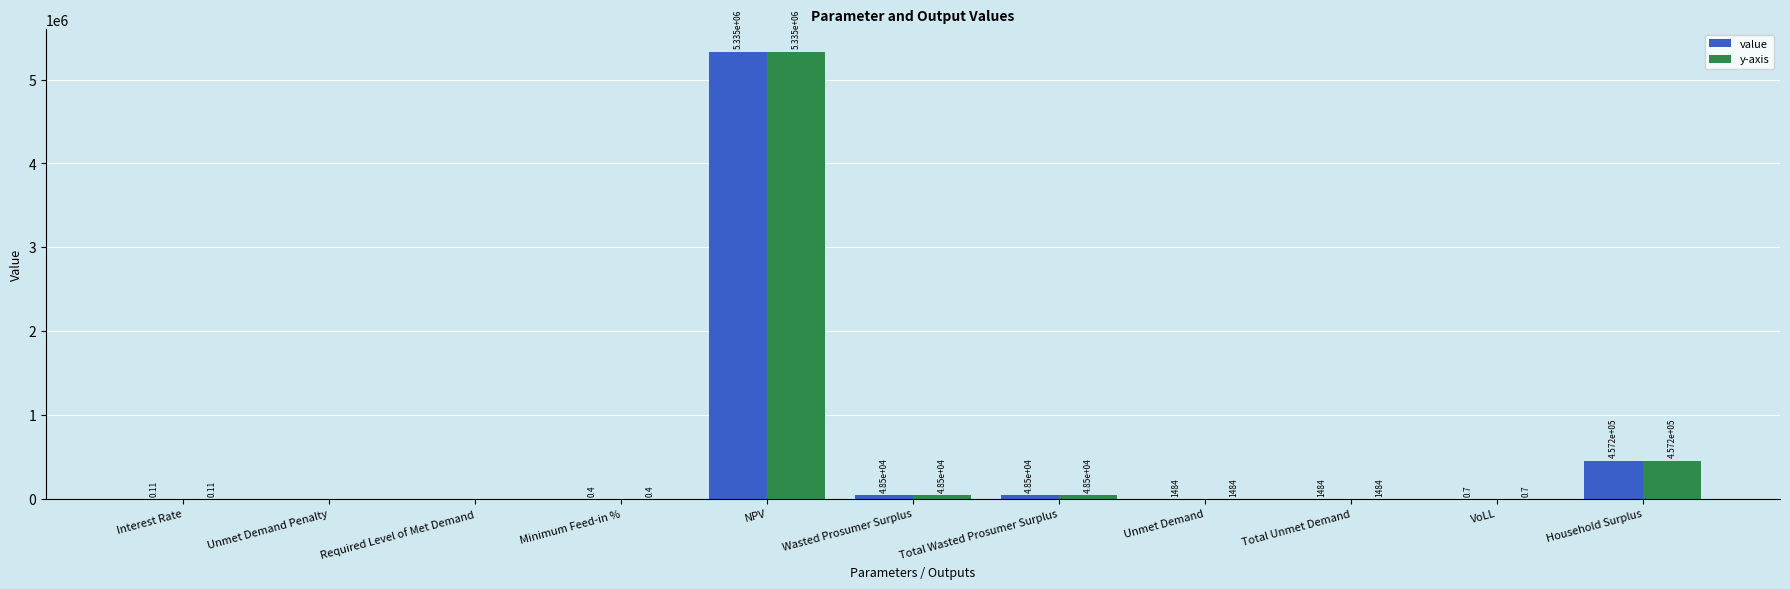

Where does the y-axis series first go above 1483?

NPV